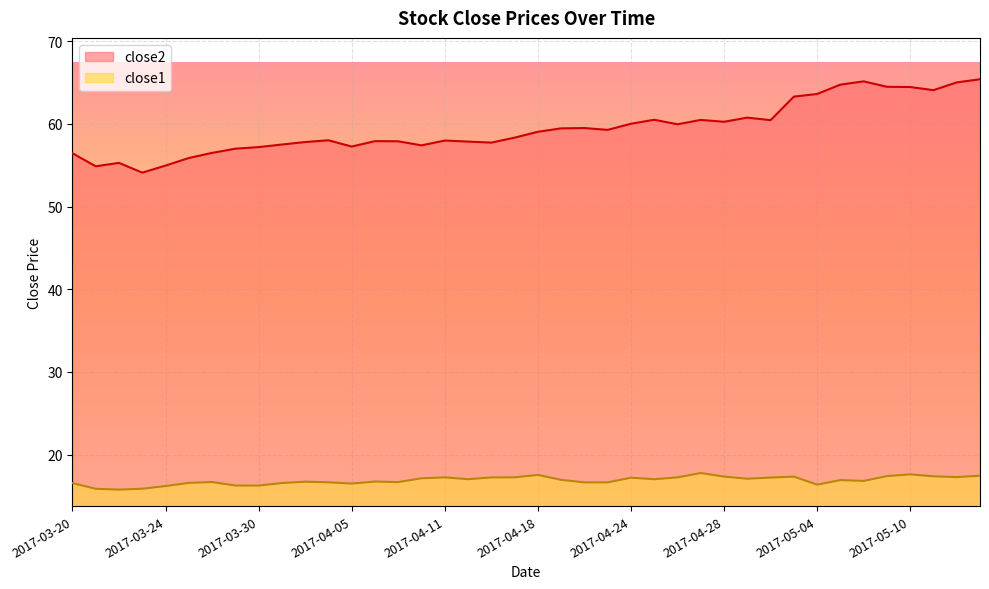

What is the spread (max minus min) of values at 2017-05-03?

45.9